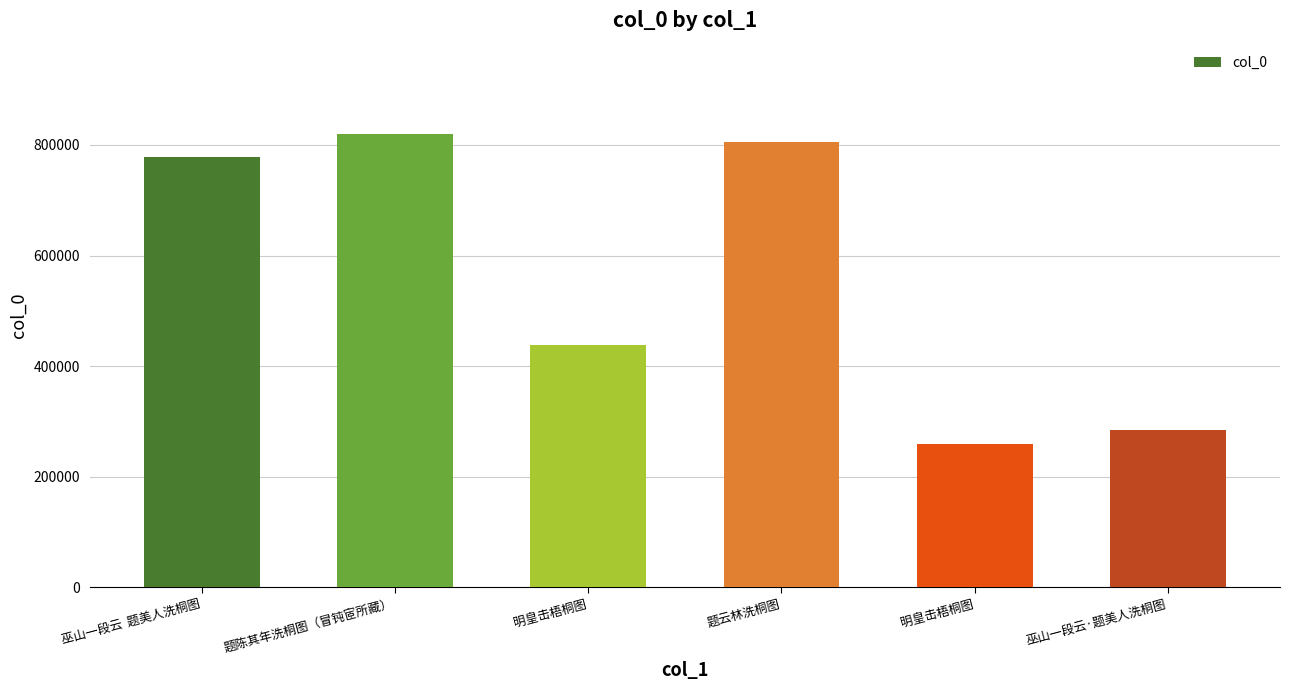

What is the difference between the maximum and second lowest values?

534622